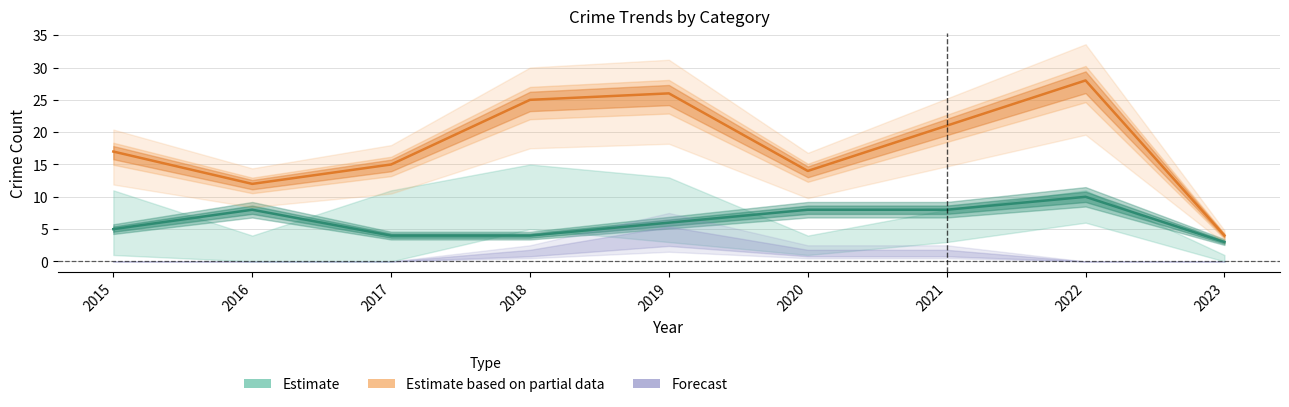

Between 2018 and 2019, which is larger?

2019